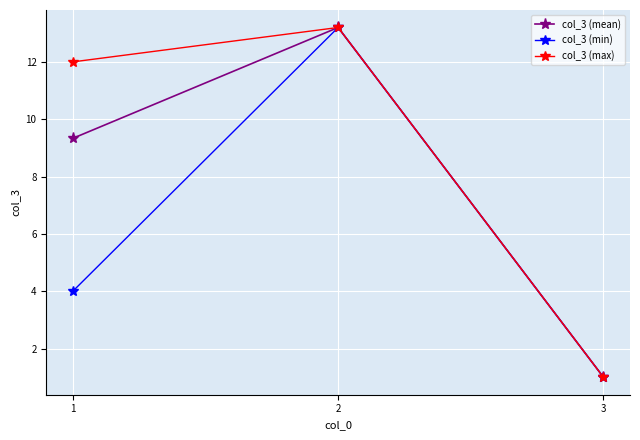

At which label does col_3 (max) reach its peak?

2